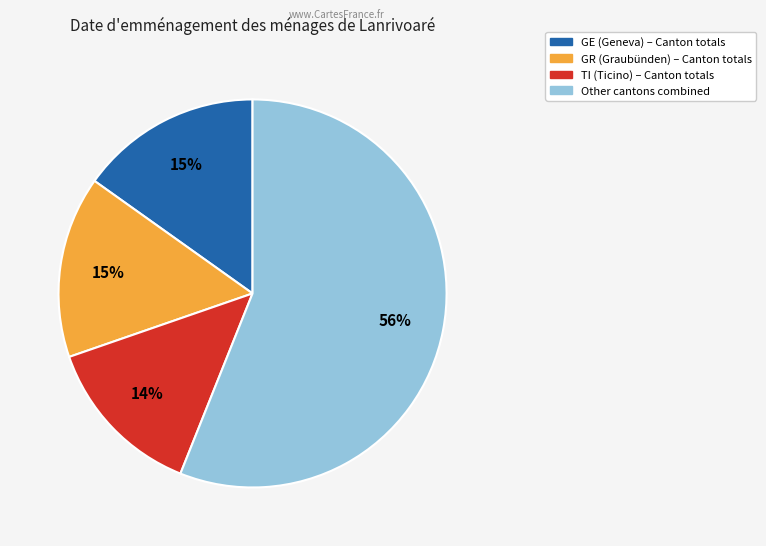

Is there any slice that represents more than half of the pie?

Yes